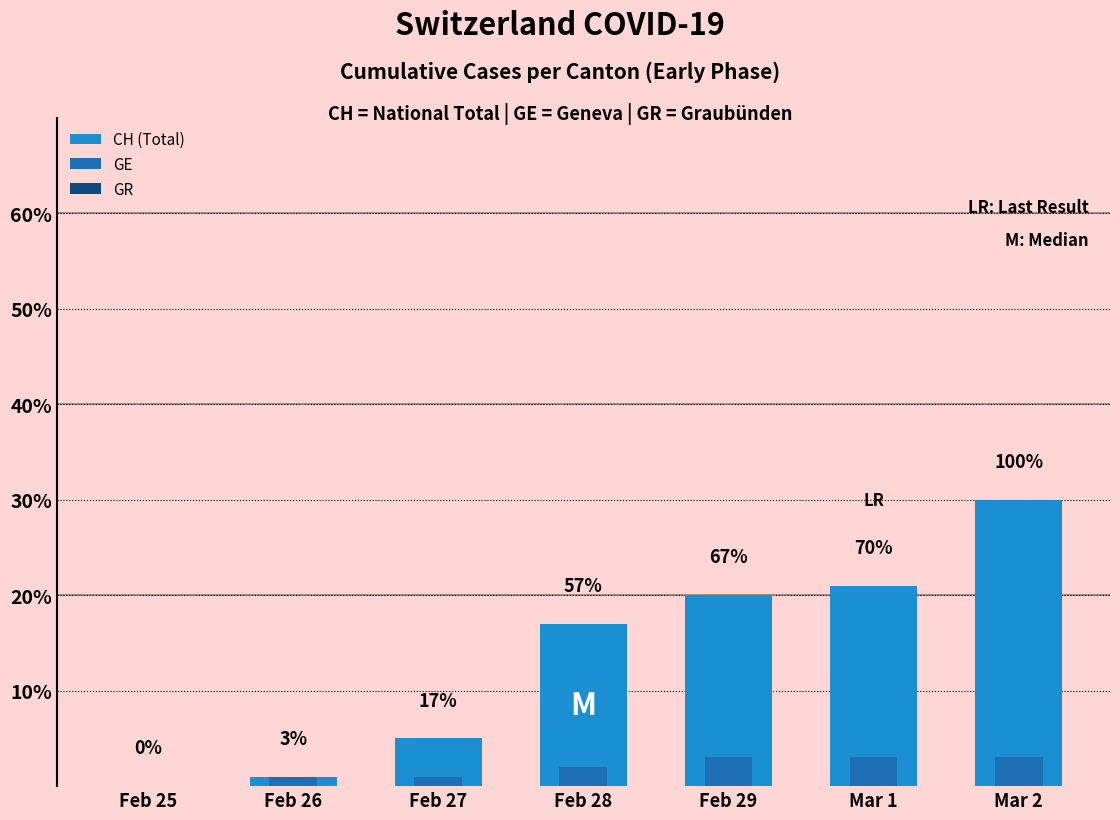

How many values in the GE series are below 2?

3